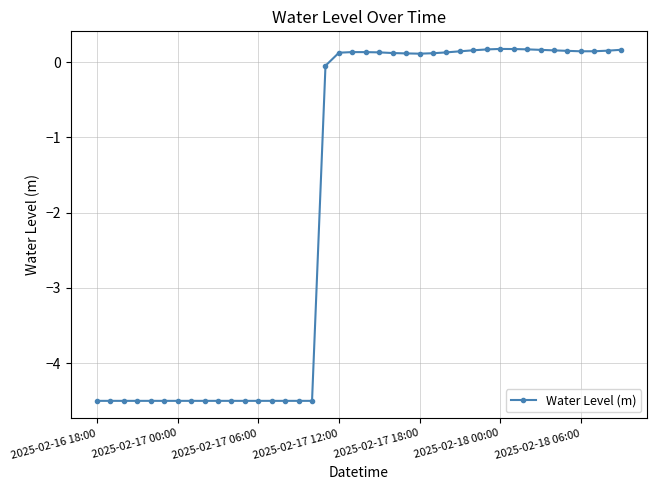

What is the smallest value displayed?

-4.5